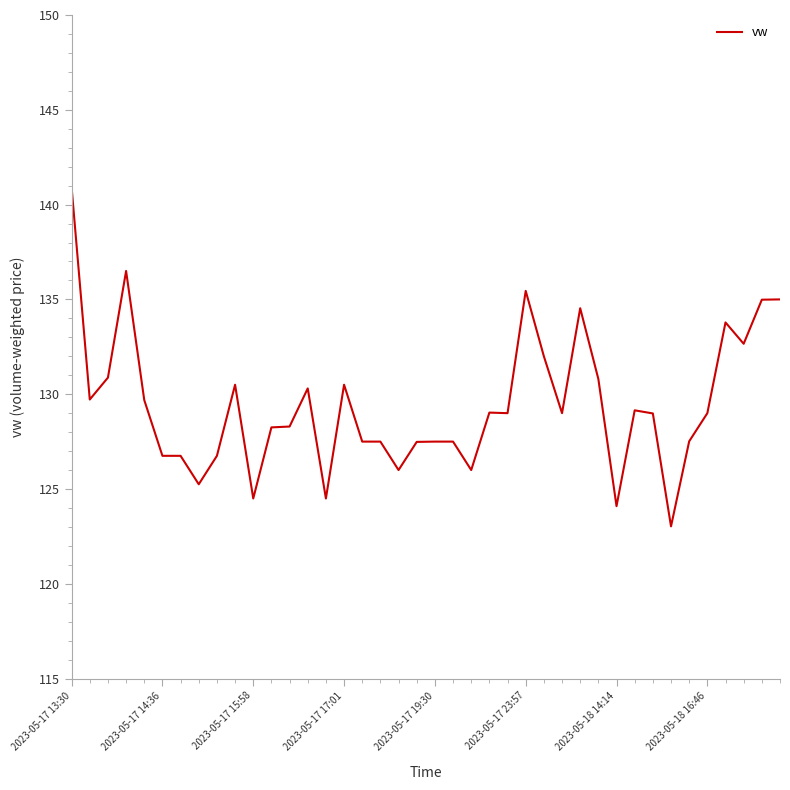

What is the maximum value shown in the chart?

140.9